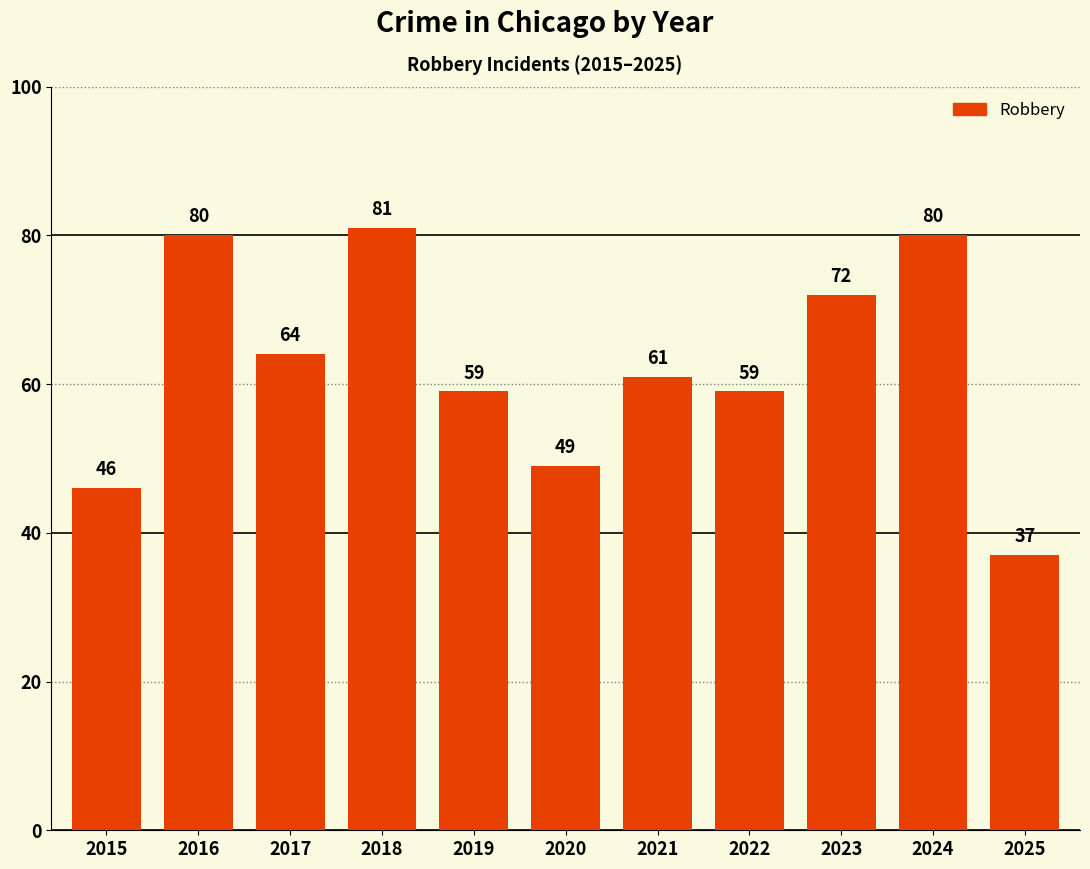

Which has a higher value, 2020 or 2023?

2023